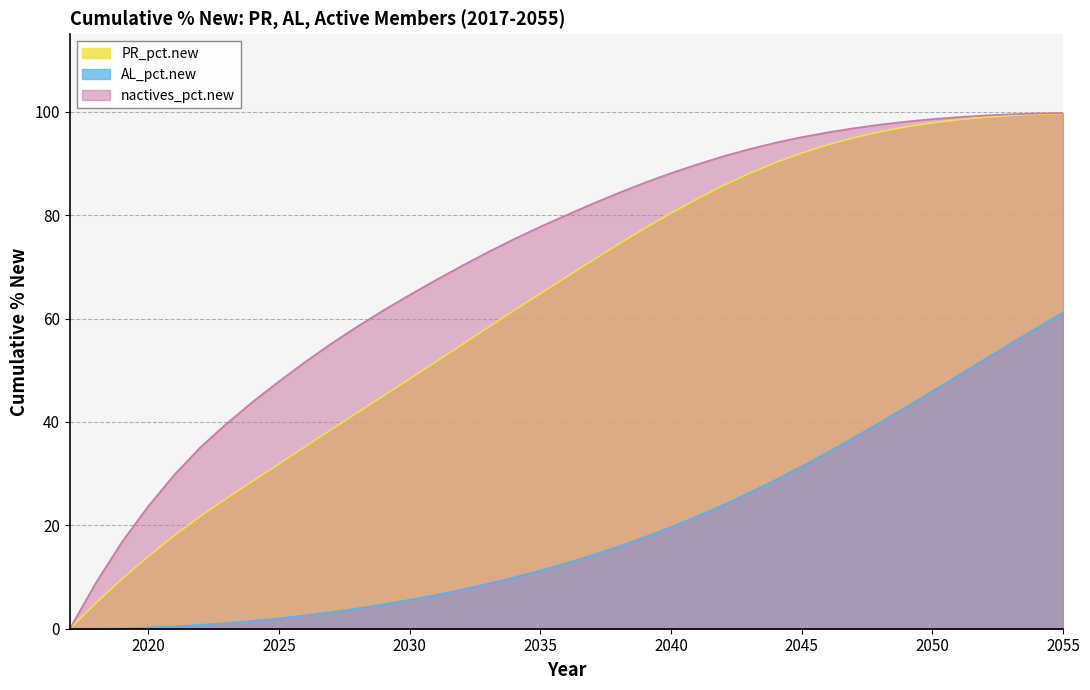

What is the approximate value of AL_pct.new at 2039?

17.7